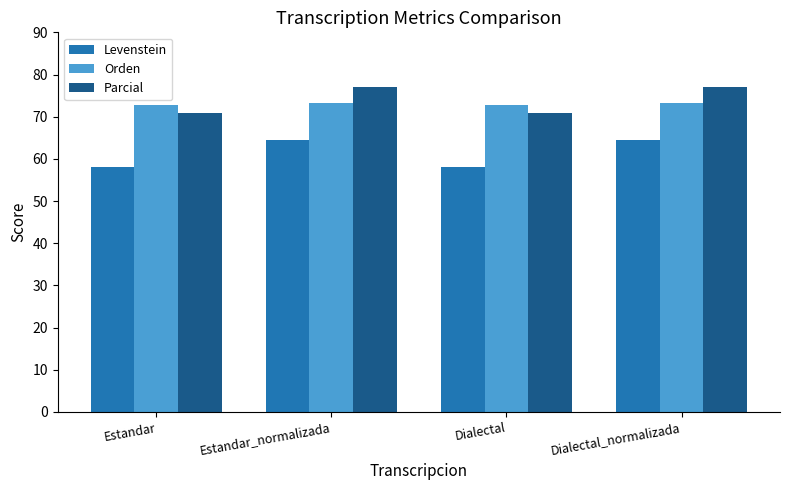

True or false: Orden has a value of 73.2 at Dialectal_normalizada.

True